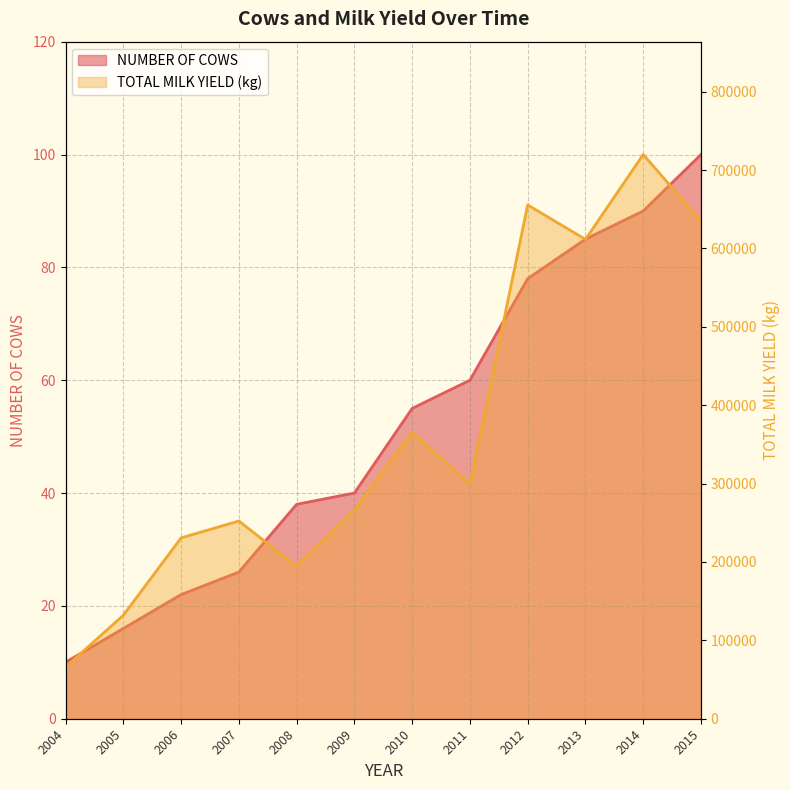

The value of TOTAL MILK YIELD (kg) at 2005 is 131981. True or false?

True